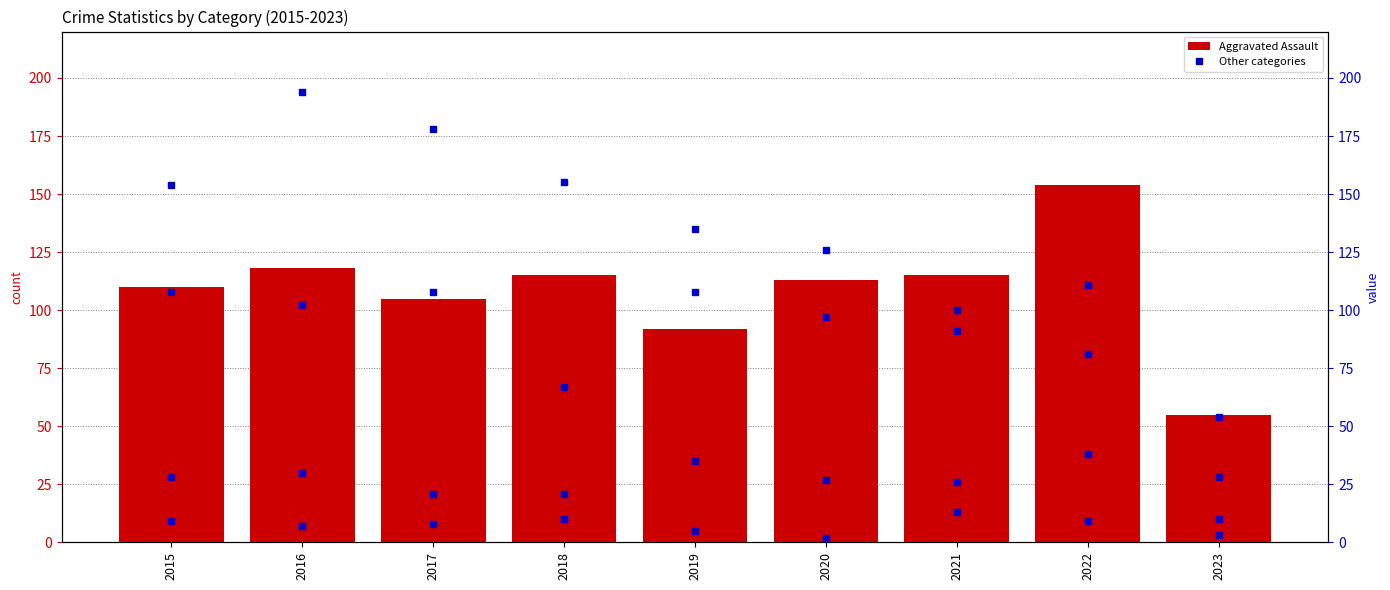

Is the value of Aggravated Assault at 2022 greater than the value of Robbery at 2022?

Yes